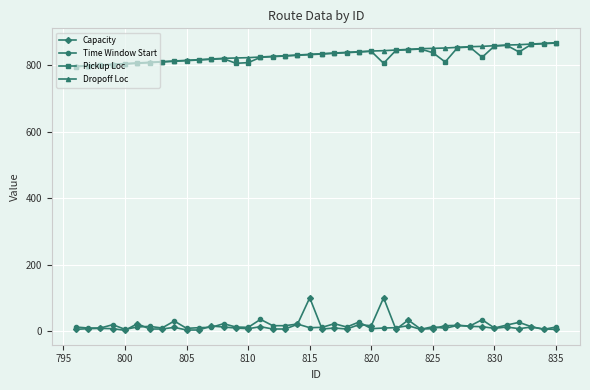

True or false: Pickup Loc and Time Window Start cross at least once.

False